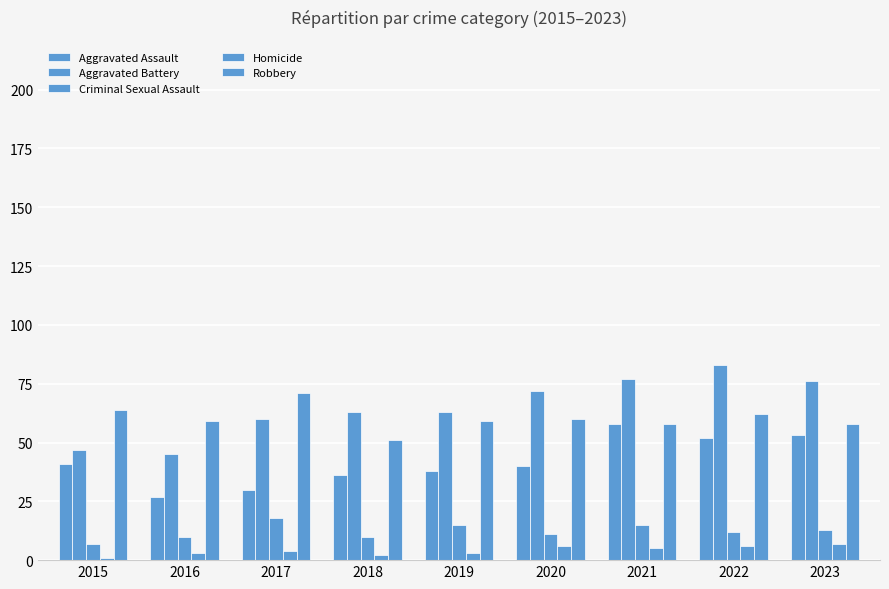

How many data points does each series have?

9